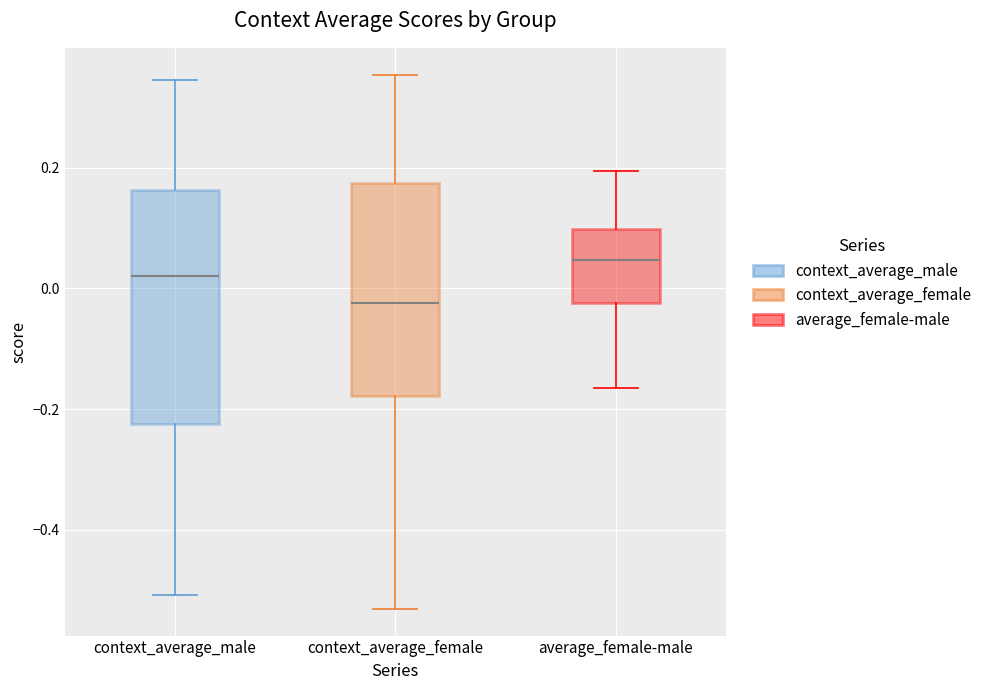

Reading left to right, transcribe this box plot: for each box, give where its median line is, the range the box spans, and where its two whiskers end, as read against the y-axis. The values are not printed on the chart, so give them approximately, as read against the axis.

context_average_male: median 0.02, box -0.22 to 0.16, whiskers -0.50 to 0.34
context_average_female: median -0.02, box -0.18 to 0.18, whiskers -0.54 to 0.36
average_female-male: median 0.04, box -0.02 to 0.10, whiskers -0.16 to 0.20